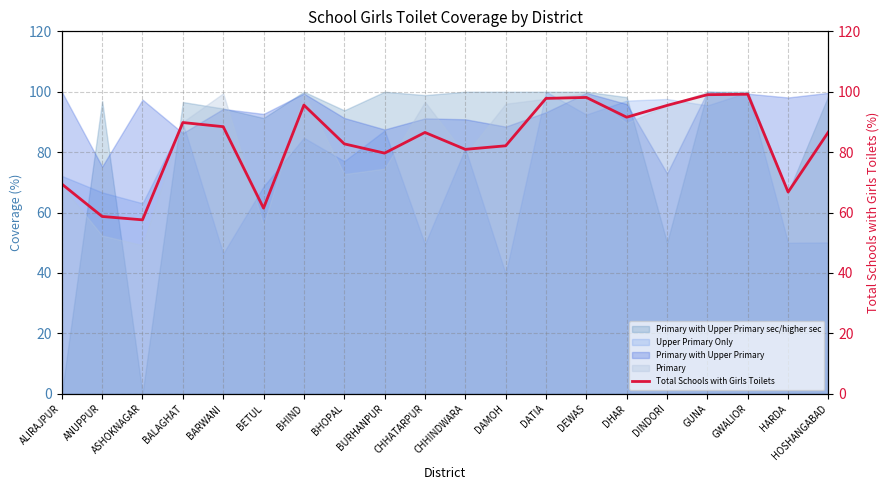

What is the difference between the values at DEWAS and BHOPAL?

15.4